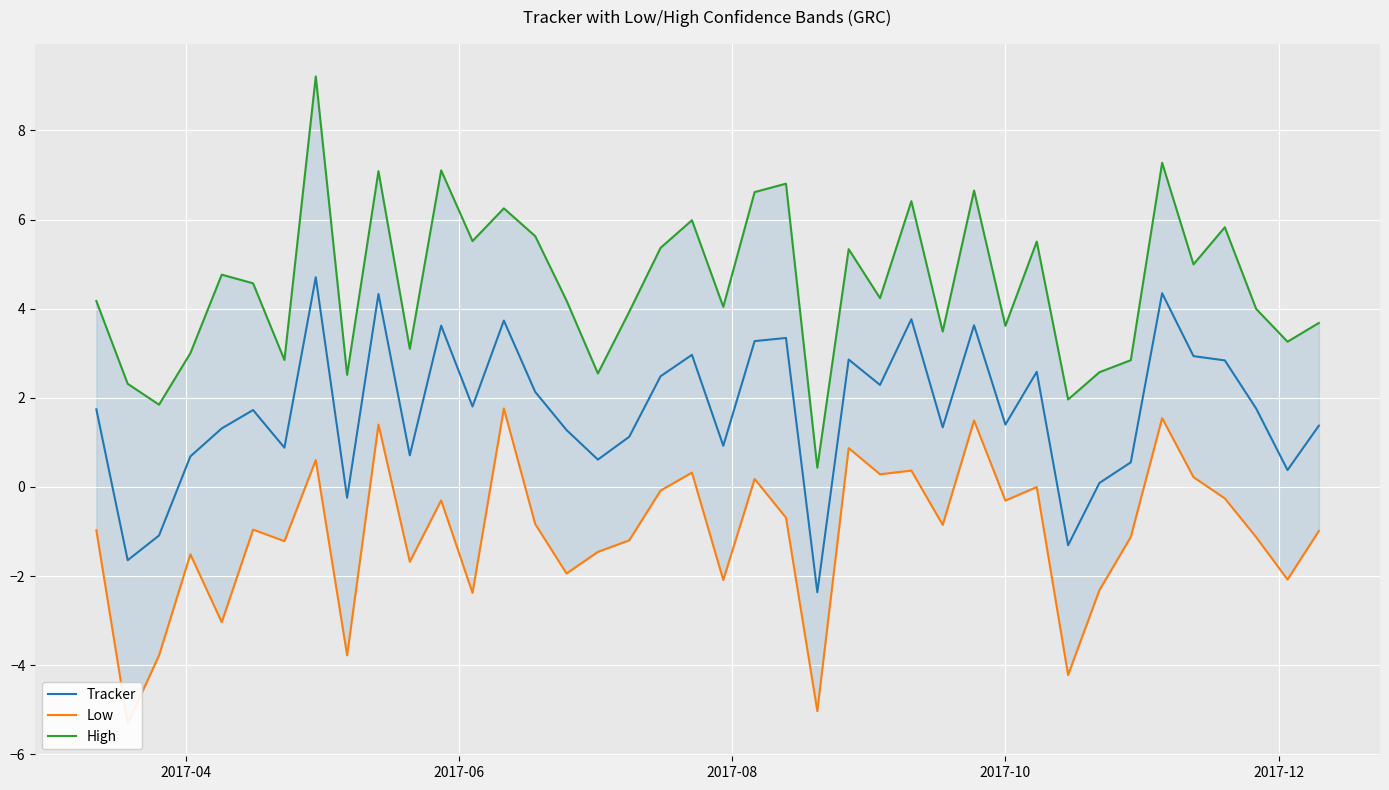

At 2017-10, list the series in order from largest to smallest.

High, Tracker, Low